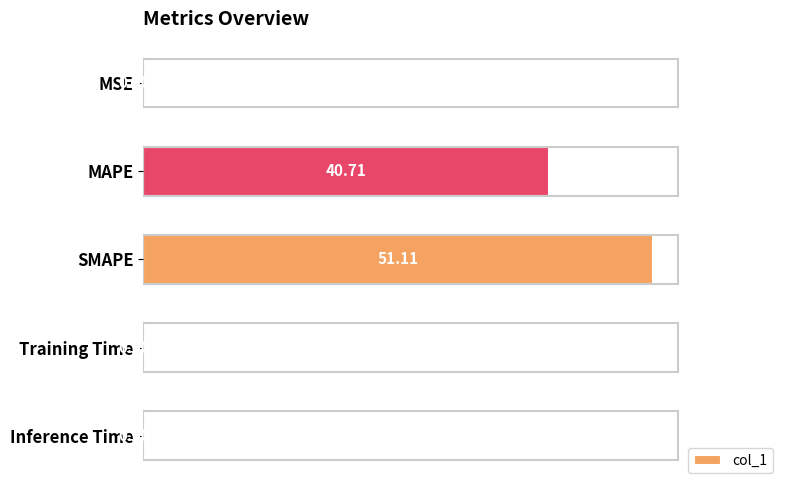

Where is the data nearest to the value 25?

MAPE